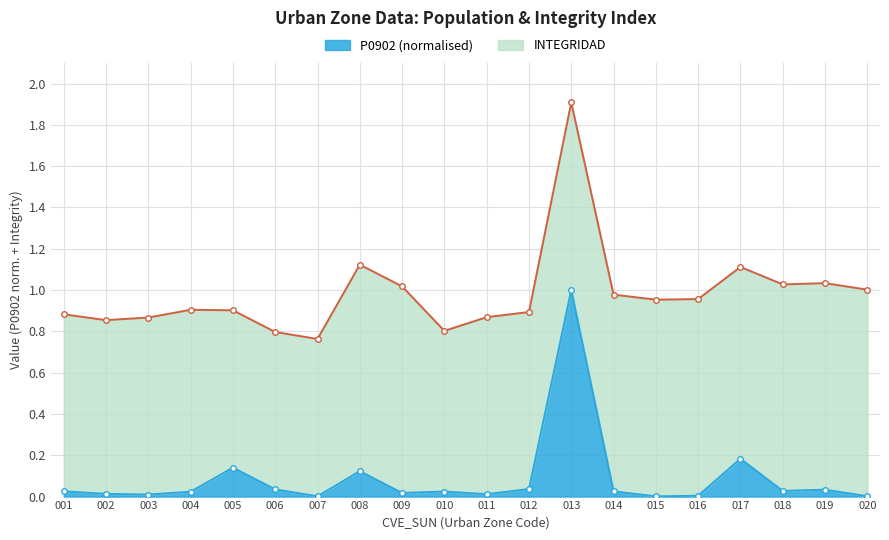

What is the sum of all values?

1.7